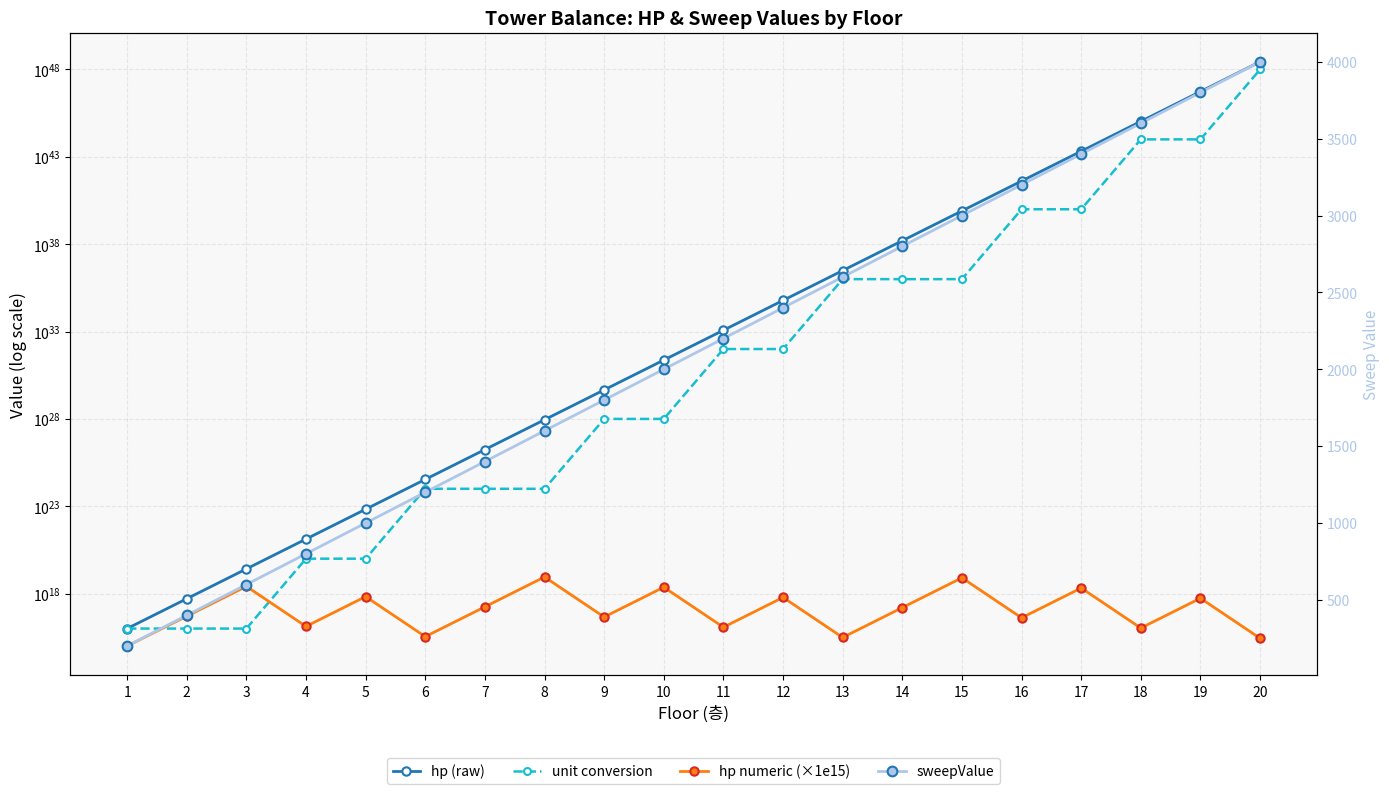

Which label corresponds to the smallest value in the chart?

1